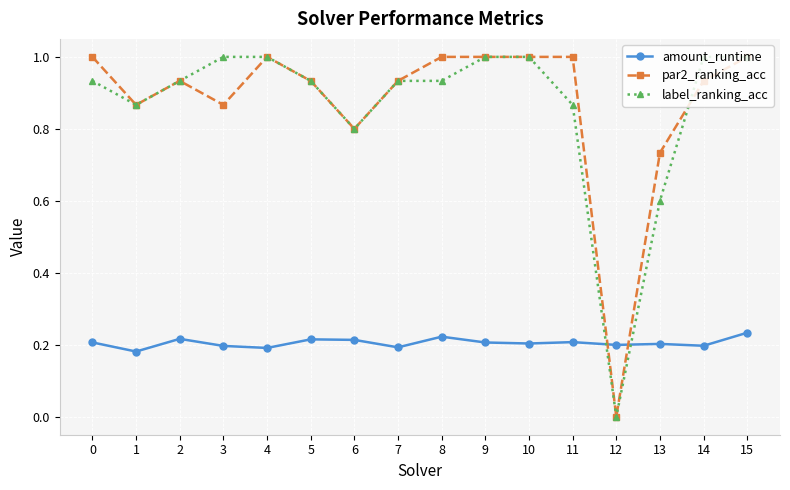

Count the number of data series in this chart.

3